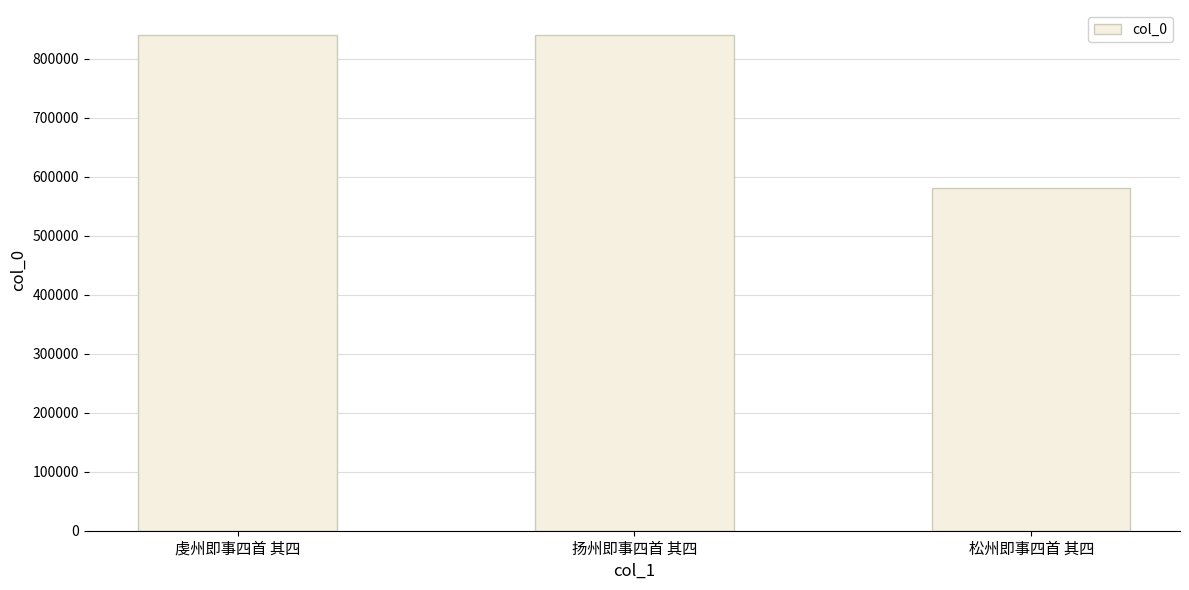

Which category has the lowest value across all series?

松州即事四首 其四